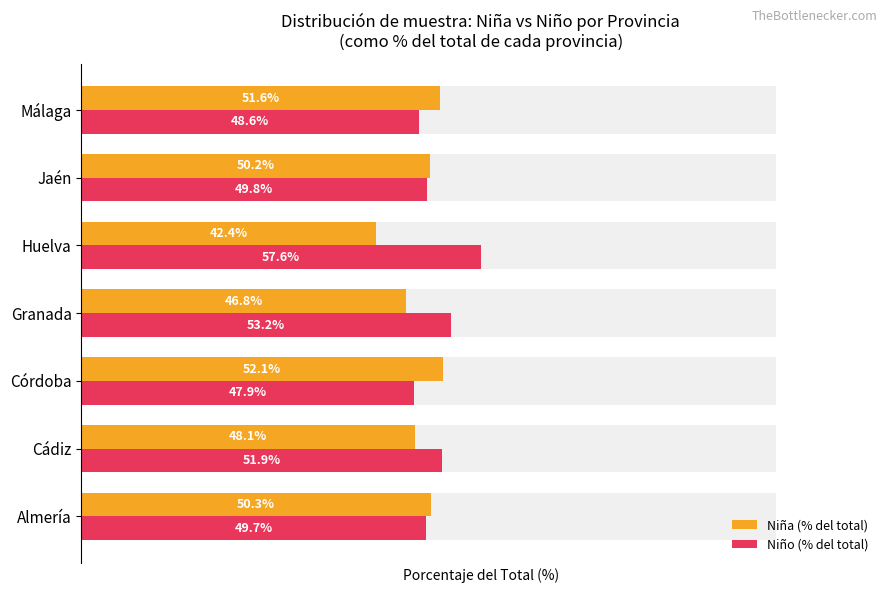

Does the chart contain any negative values?

No